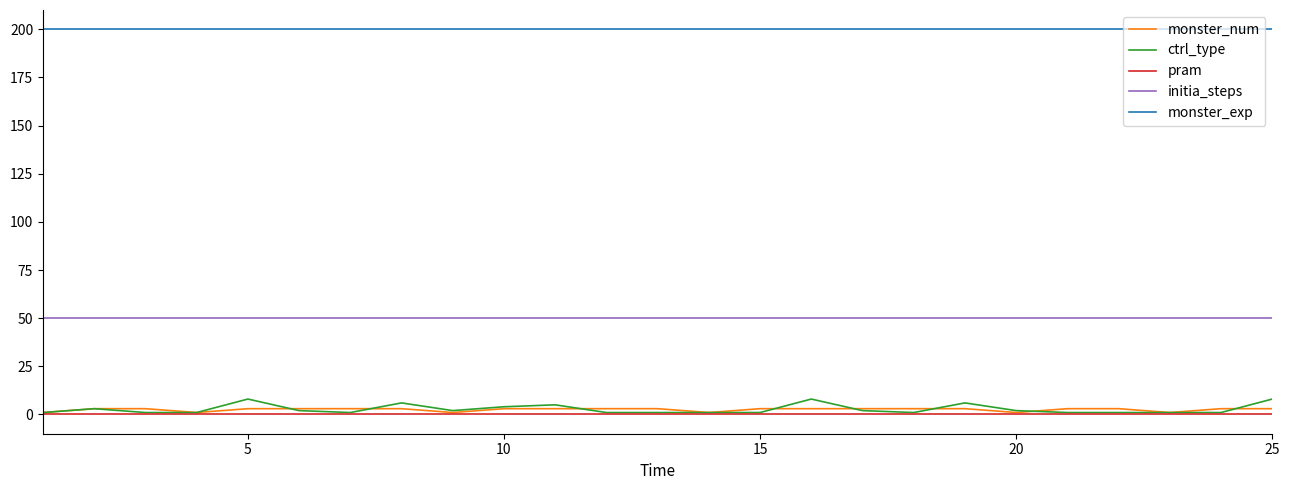

Which series has the largest total across all categories?

monster_exp